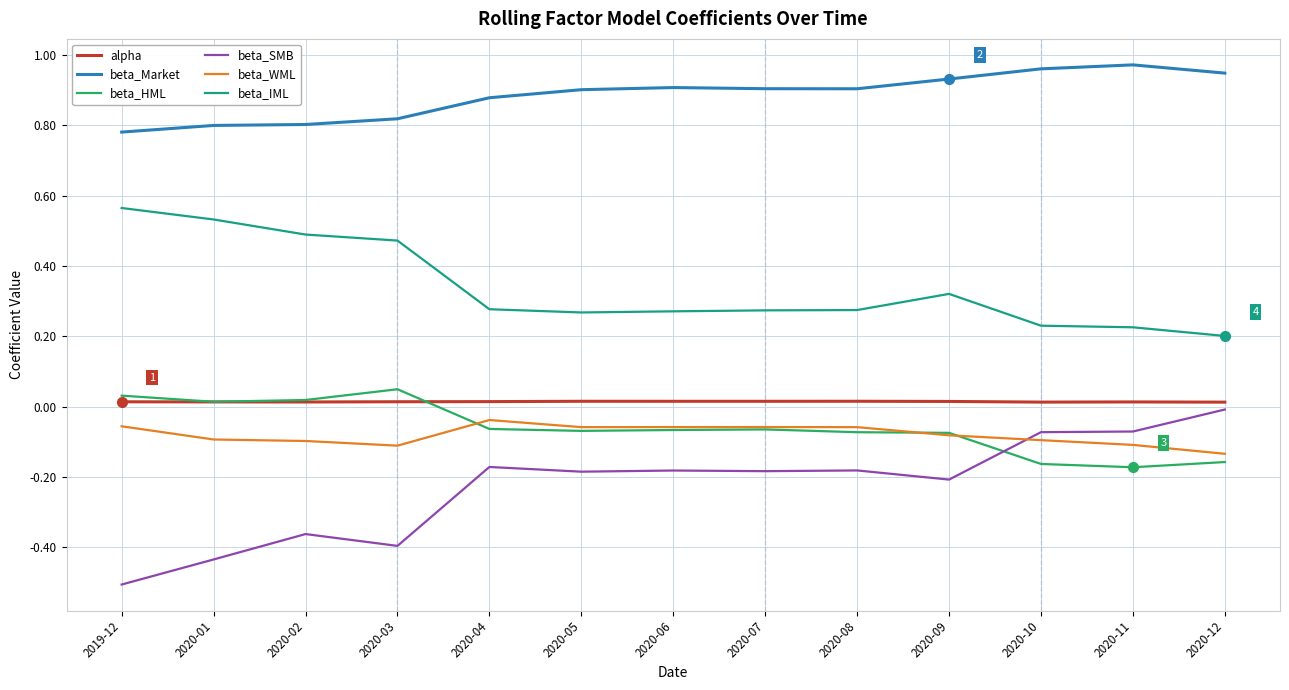

True or false: beta_SMB and beta_Market cross at least once.

False